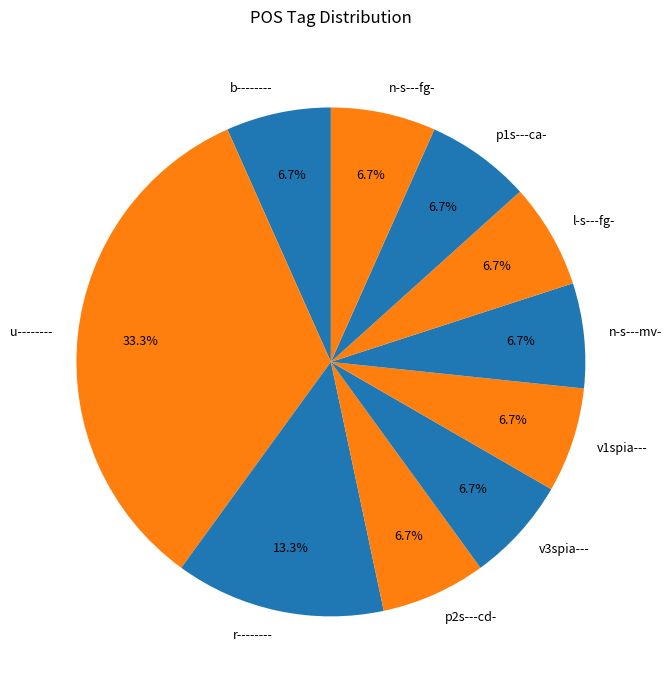

To the nearest percent, what percentage of the pie is v1spia---?

7%